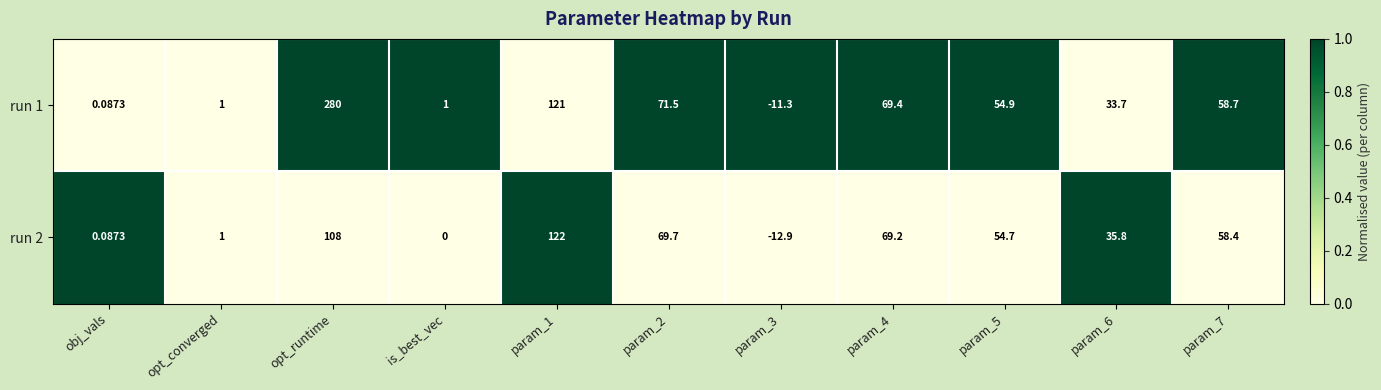

Which series has the largest total across all categories?

run 1